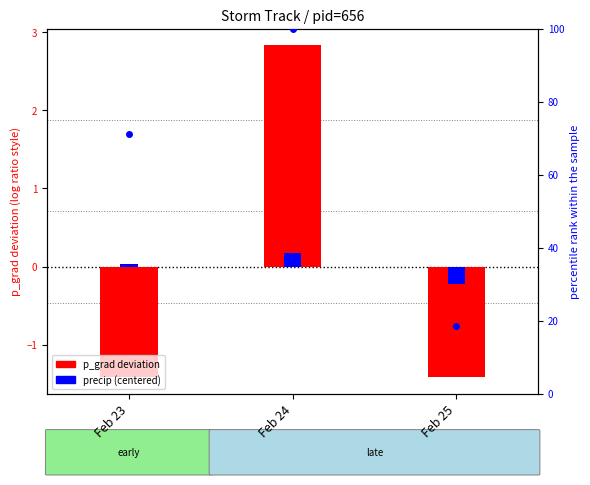

Reading right to left, extract all data points from this chart.

p_grad deviation: -1.4	2.8	-1.4
precip (centered): -0.2	0.2	0.0